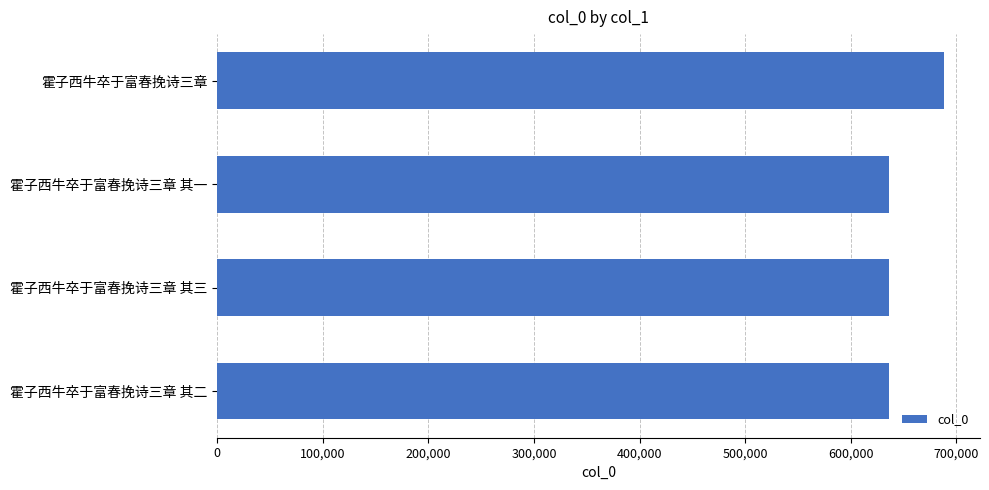

What is the maximum value shown in the chart?

687971